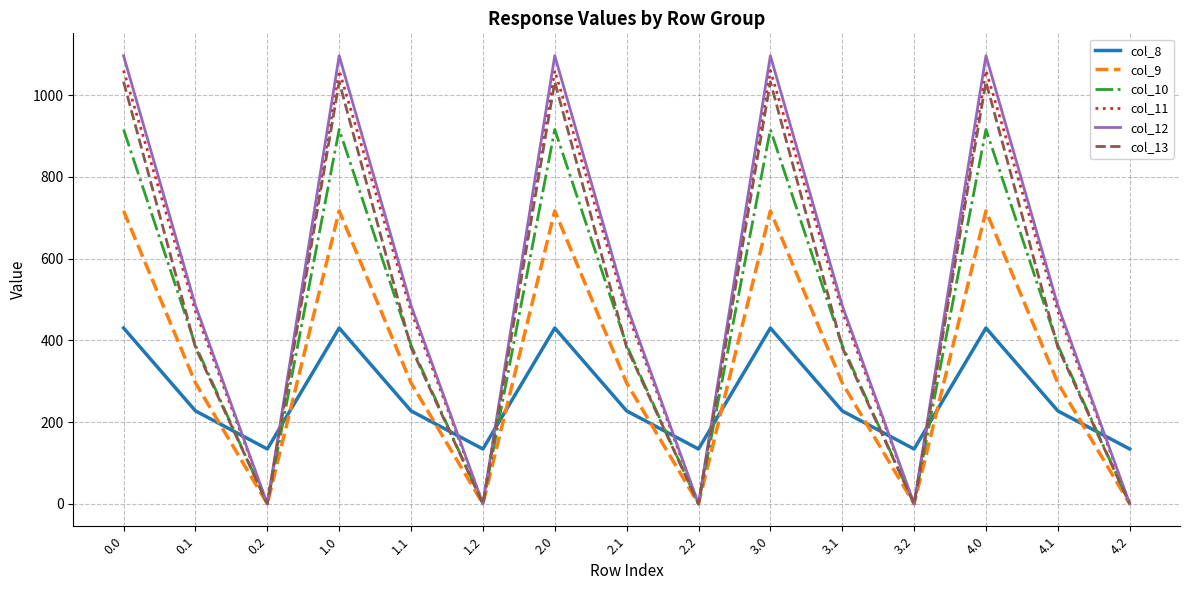

The value of col_12 at 4.1 is 125.2. True or false?

False